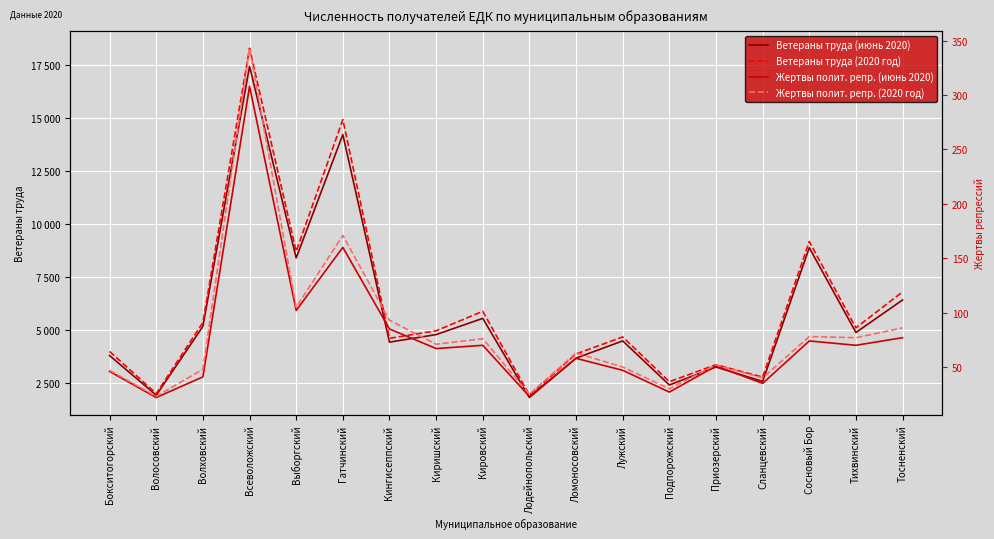

At Бокситогорский, list the series in order from smallest to largest.

Жертвы полит. репр. (июнь 2020), Жертвы полит. репр. (2020 год), Ветераны труда (июнь 2020), Ветераны труда (2020 год)